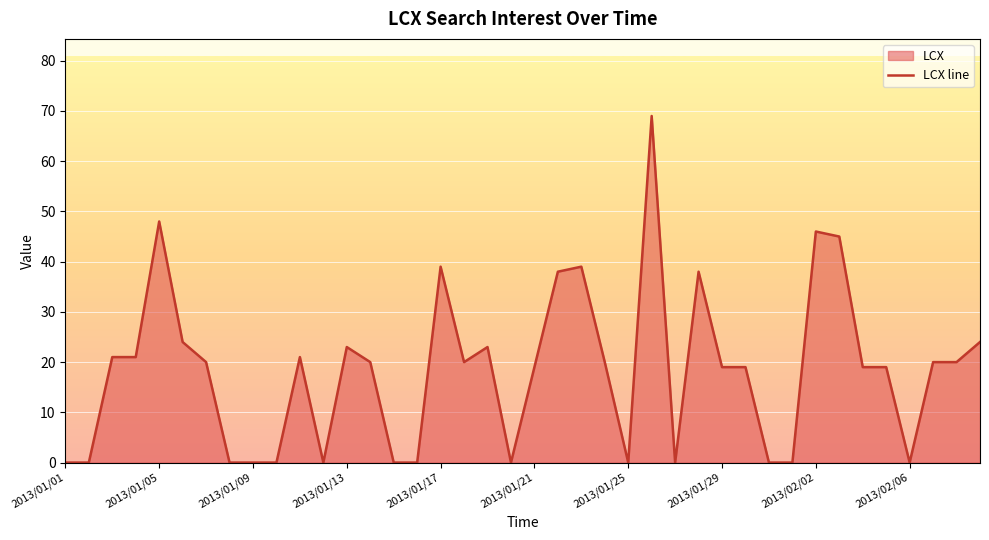

Reading left to right, list all the values displayed in this chart.

0	0	21	21	48	24	20	0	0	0	21	0	23	20	0	0	39	20	23	0	19	38	39	20	0	69	0	38	19	19	0	0	46	45	19	19	0	20	20	24